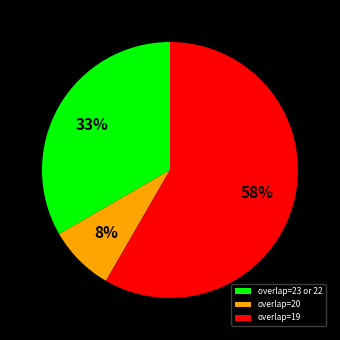

Is the sum of overlap=23 or 22 and overlap=20 greater than half?

No